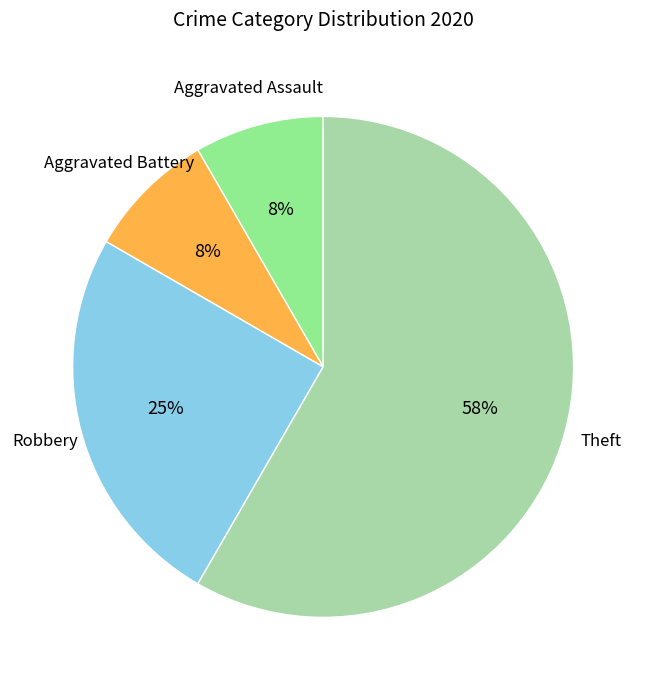

How many slices are in this pie chart?

4